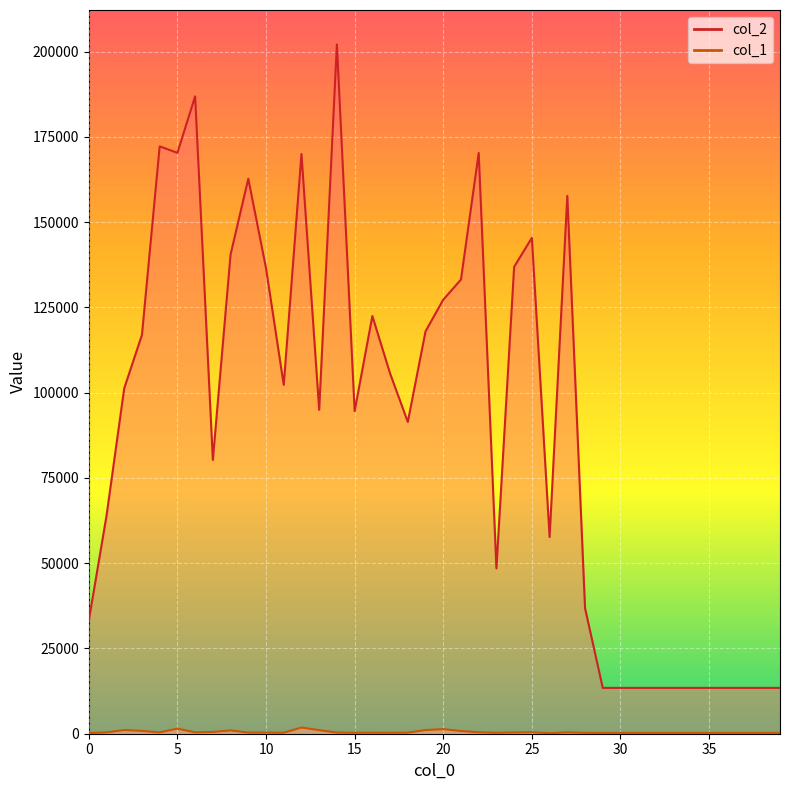

What is the difference between the maximum and second lowest values in the col_1 series?

1605